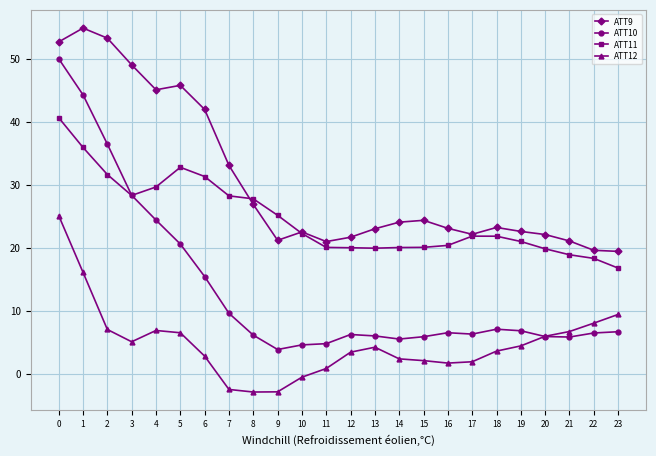

What is the greatest value displayed?

54.9